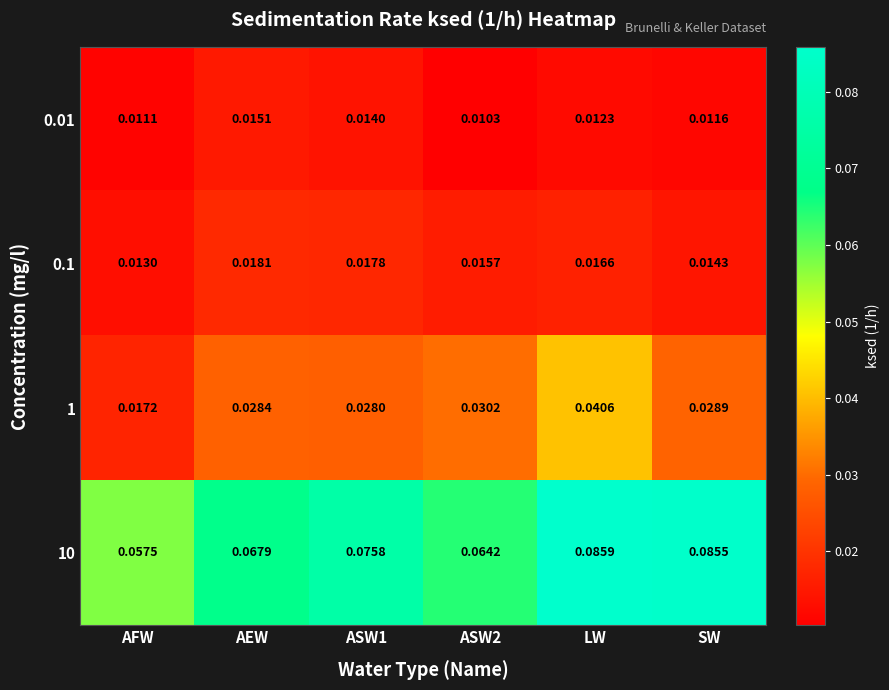

At which category is the sum across all series the highest?

LW